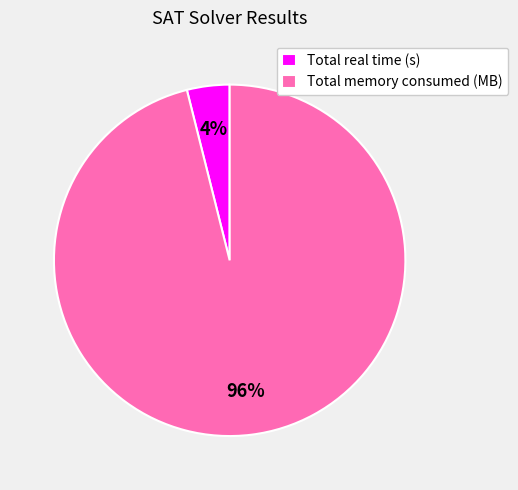

The Total real time (s) slice represents 4% of the pie. True or false?

True